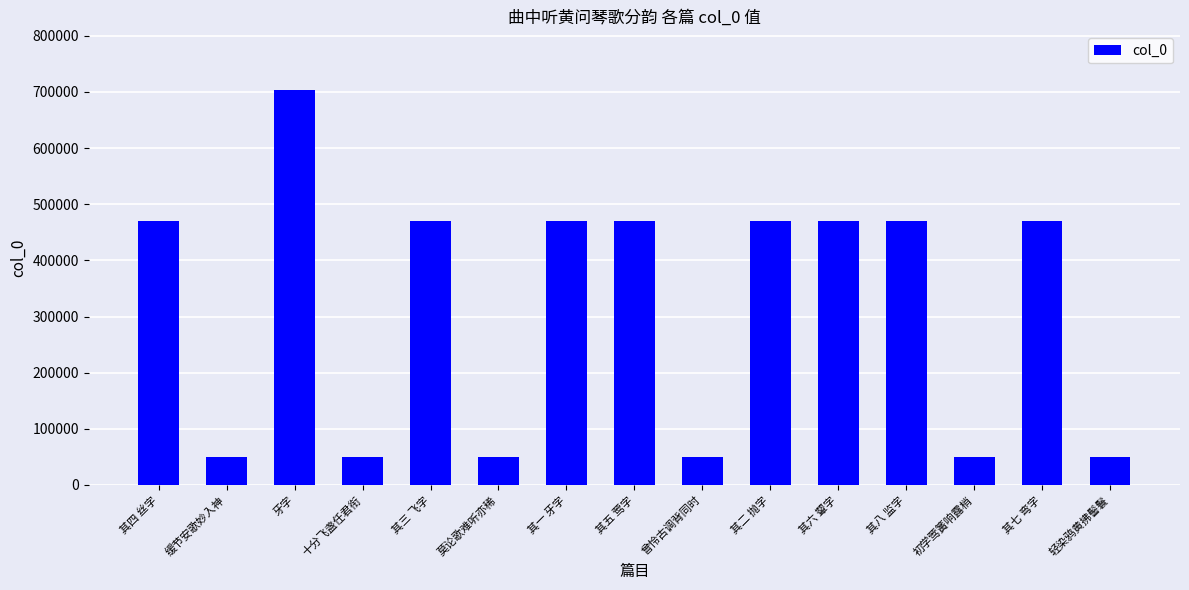

How many data points does each series have?

15